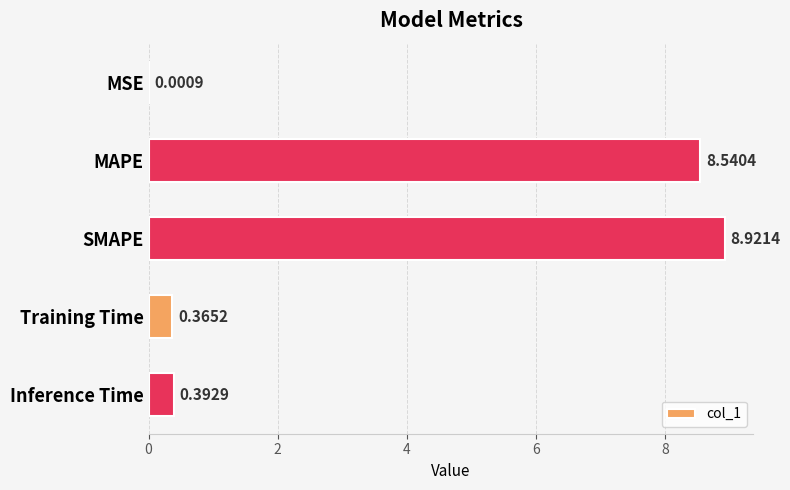

At which category does the chart reach its peak across all series?

SMAPE